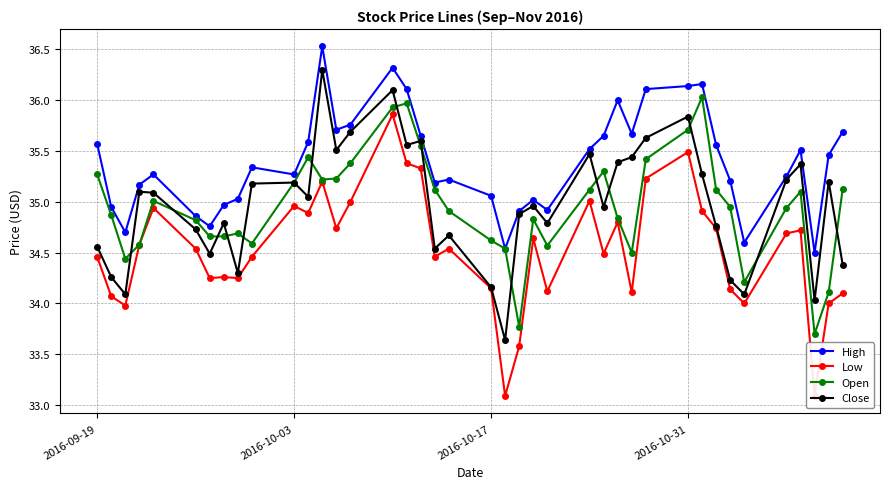

Where does the Open series first go above 34?

2016-09-19